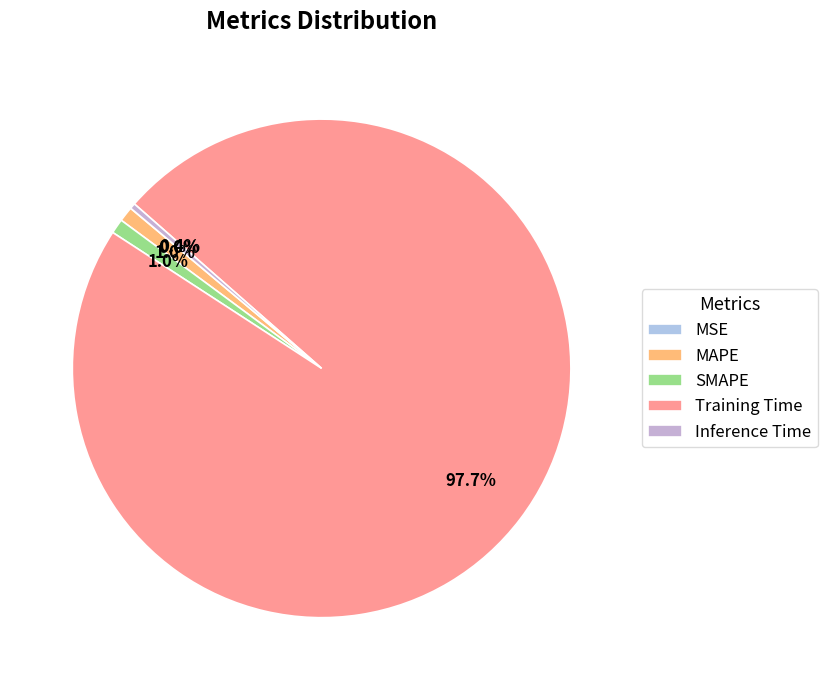

Which slice is the smallest?

MSE